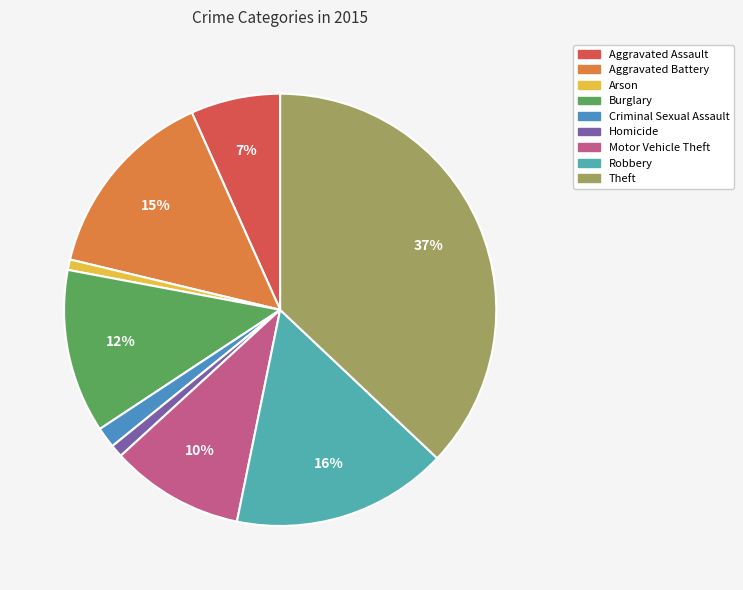

Between Criminal Sexual Assault and Aggravated Battery, which is larger?

Aggravated Battery